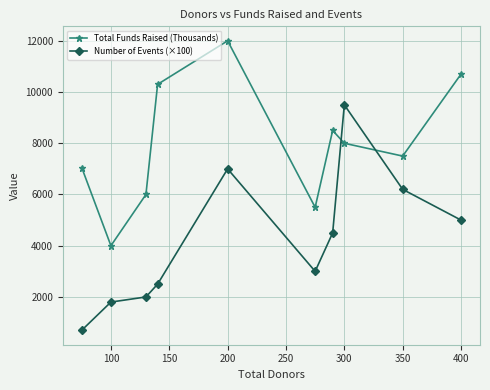

List the series in order of their overall mean, lowest first.

Number of Events (×100), Total Funds Raised (Thousands)